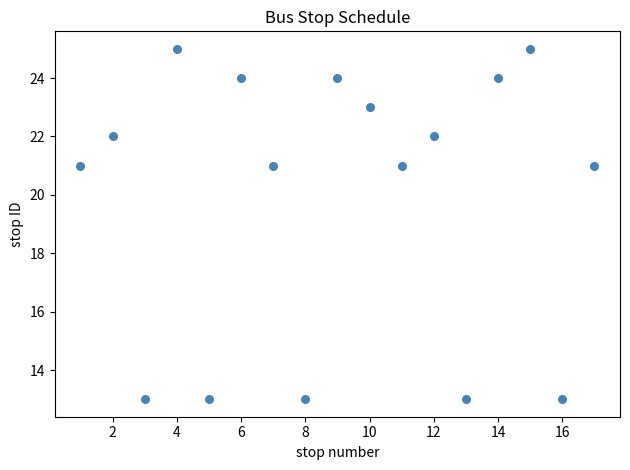

What is the range of X values (max minus min)?

16